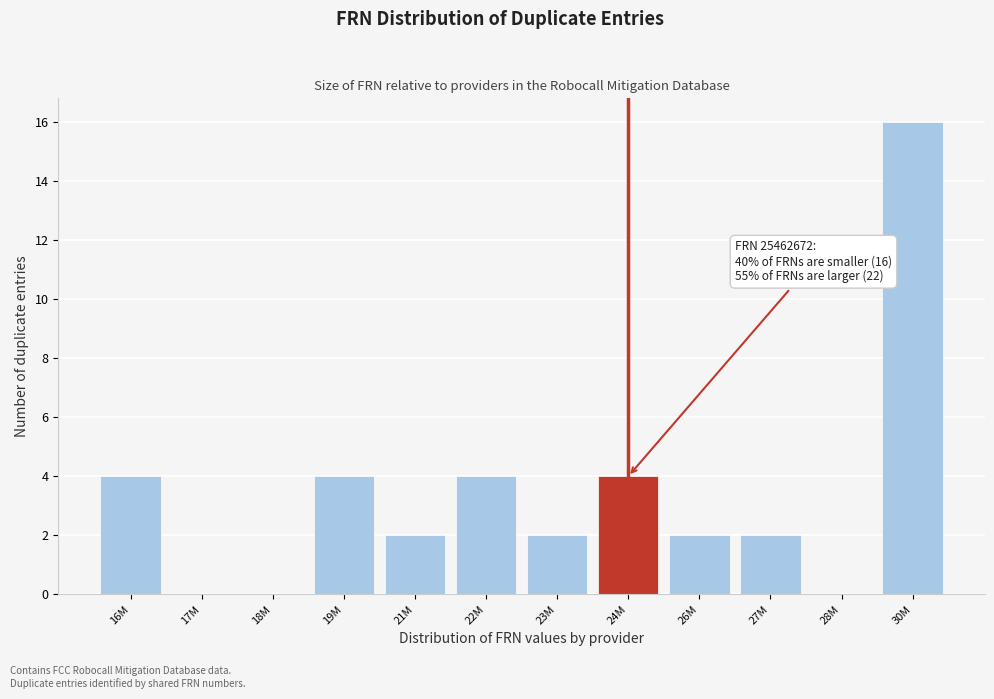

Reading left to right, what are all the values shown in this chart?

16M=4	17M=0	18M=0	19M=4	21M=2	22M=4	23M=2	24M=4	26M=2	27M=2	28M=0	30M=16